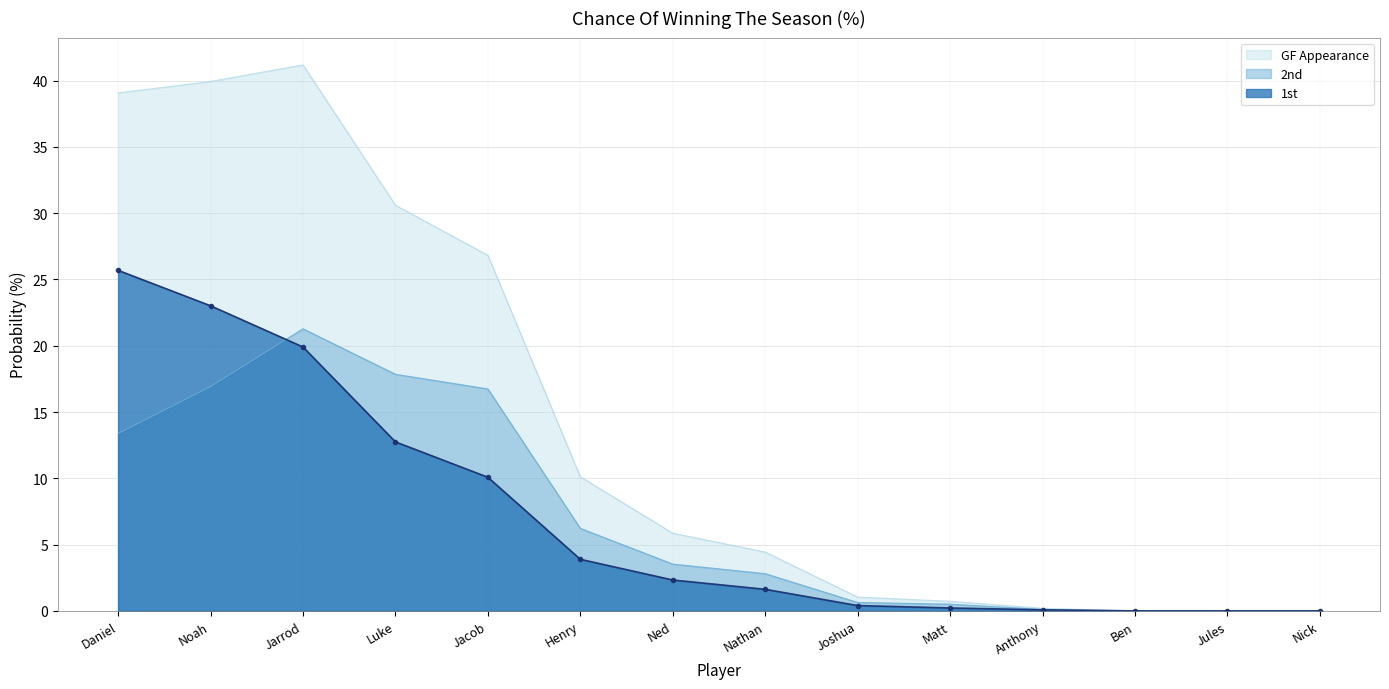

Between Daniel and Nick, which series saw the biggest shift?

GF Appearance